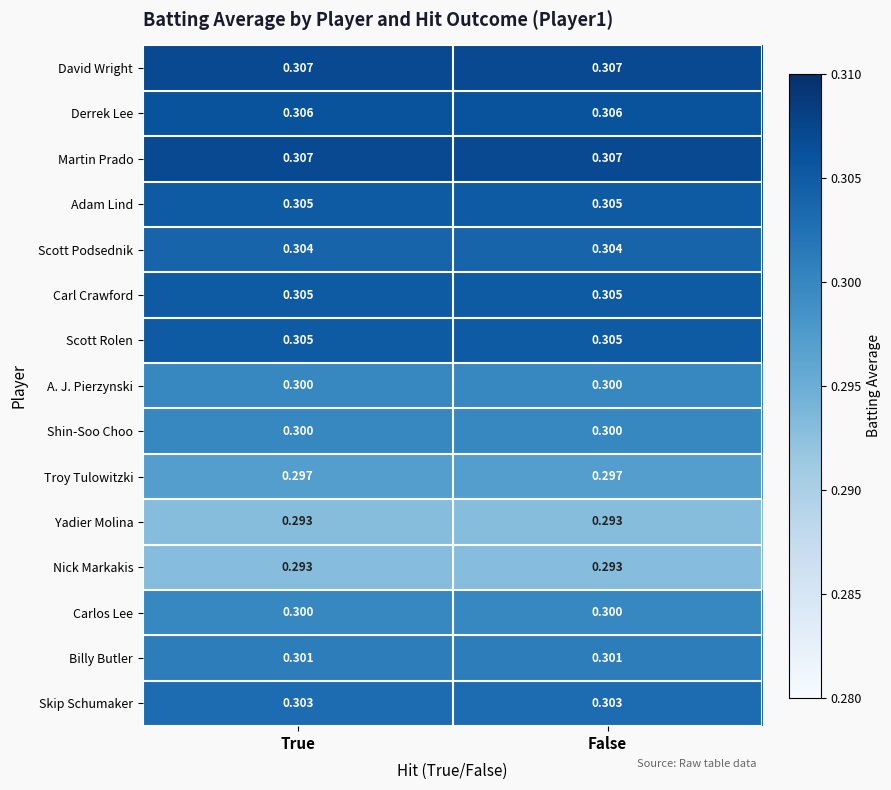

Is the value of Troy Tulowitzki at True greater than the value of Derrek Lee at True?

No